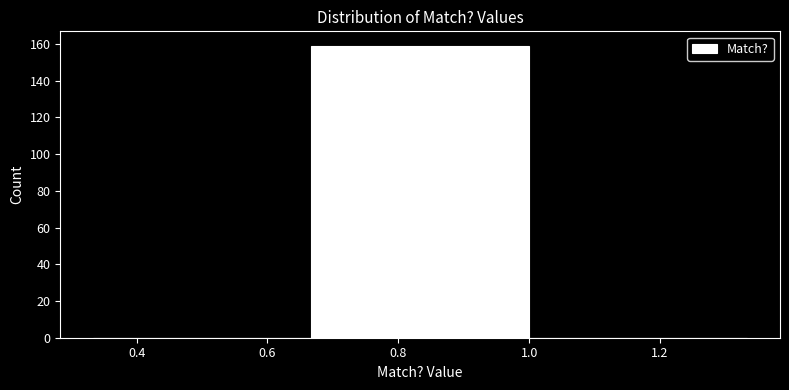

Reading left to right, list every bar in this chart as the range it spans on the x-axis followed by its height. Neither the bar edges nor the heights are printed on the chart, so give them approximately, as read against the axes.

0.34 to 0.66: 0
0.66 to 1.00: 160
1.00 to 1.34: 0